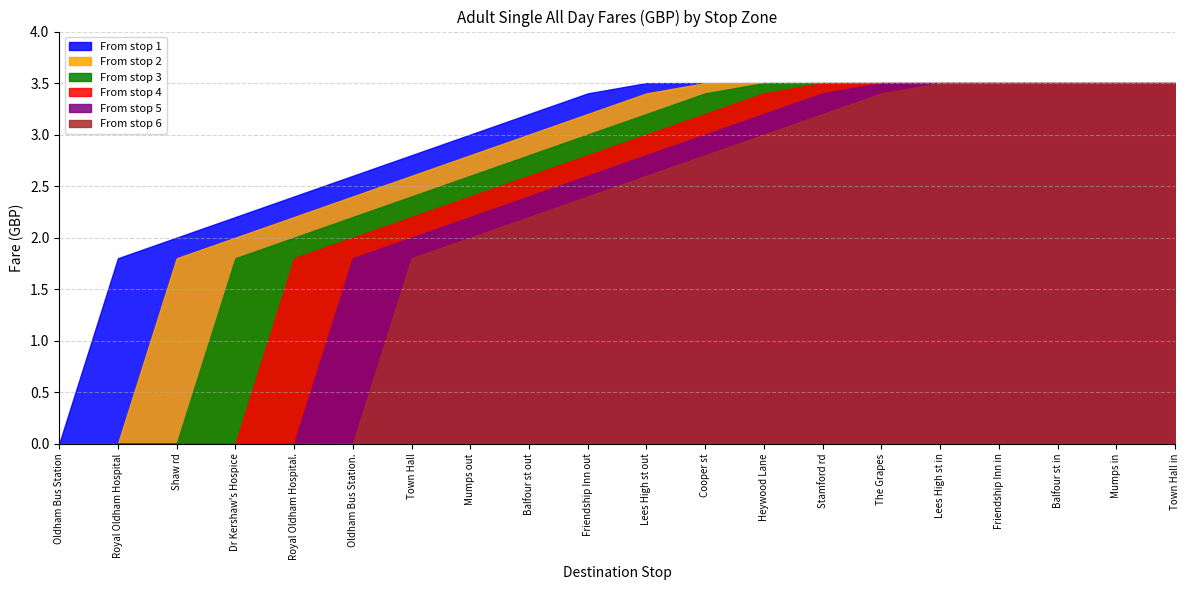

What are all the series names shown in the legend?

From stop 1, From stop 2, From stop 3, From stop 4, From stop 5, From stop 6